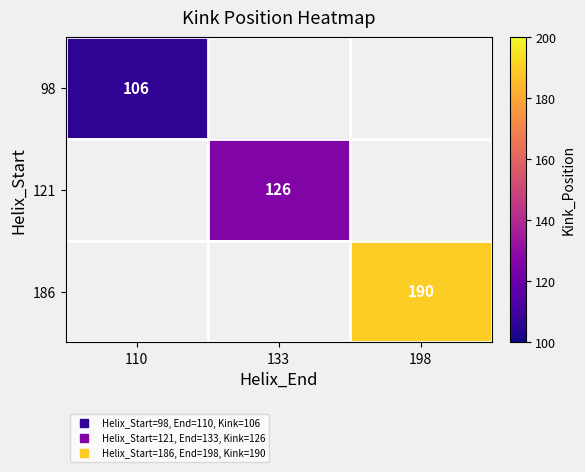

Count the number of categories in the chart.

3